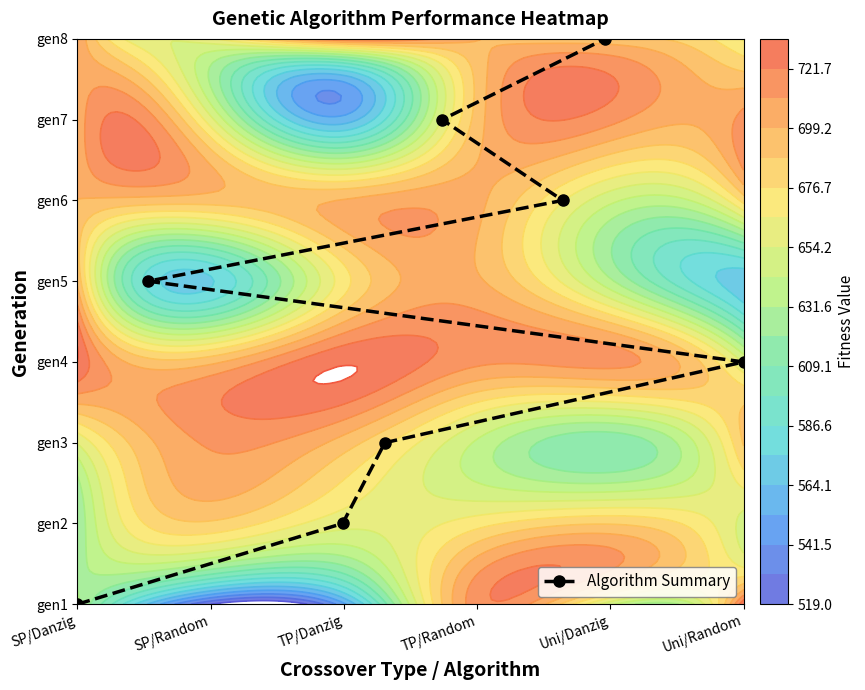

How many data points are less than 4?

4